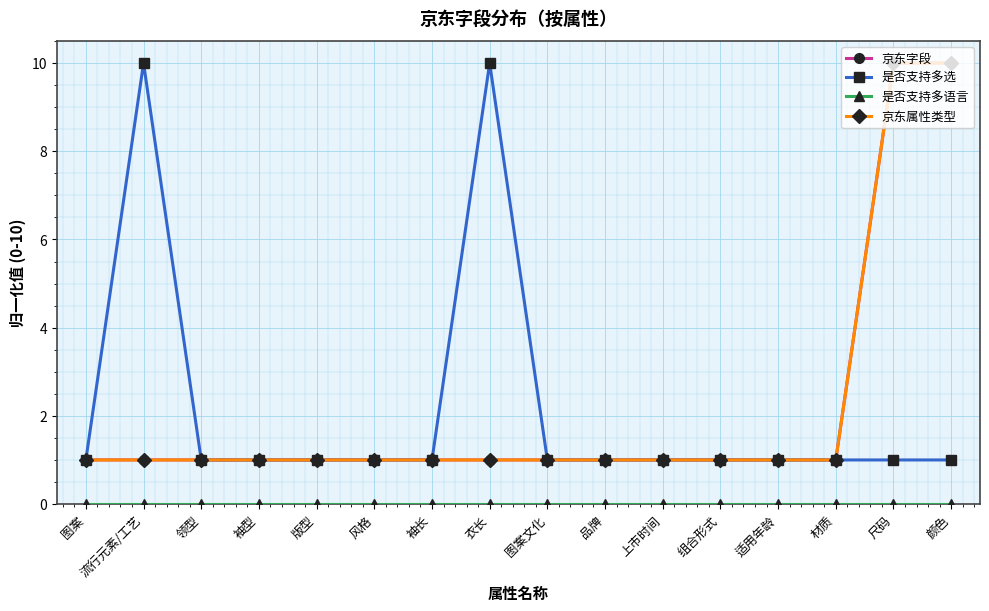

What is the difference between the maximum and second lowest values in the 是否支持多选 series?

9.0